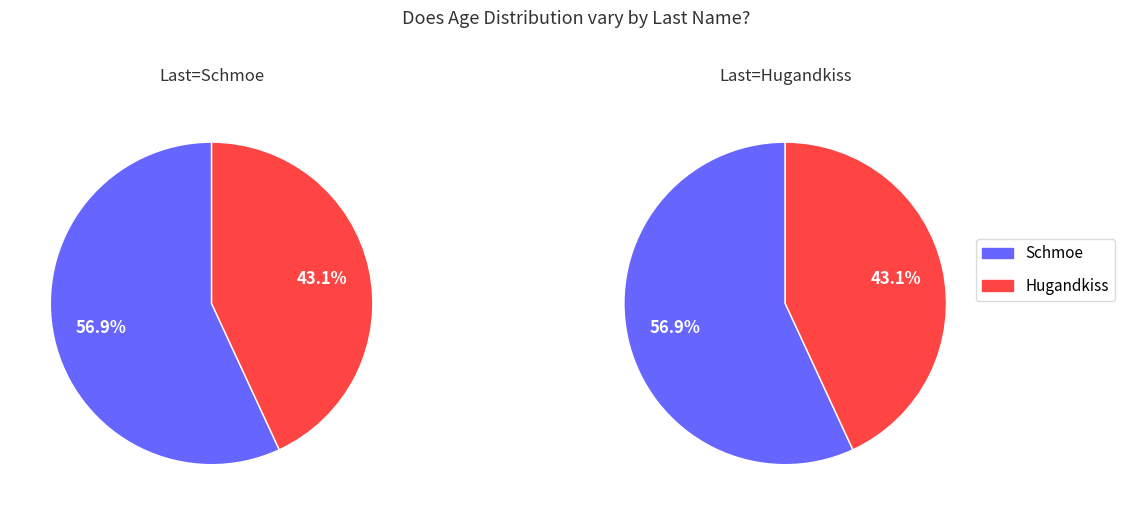

To the nearest percent, what portion does Hugandkiss represent?

43%